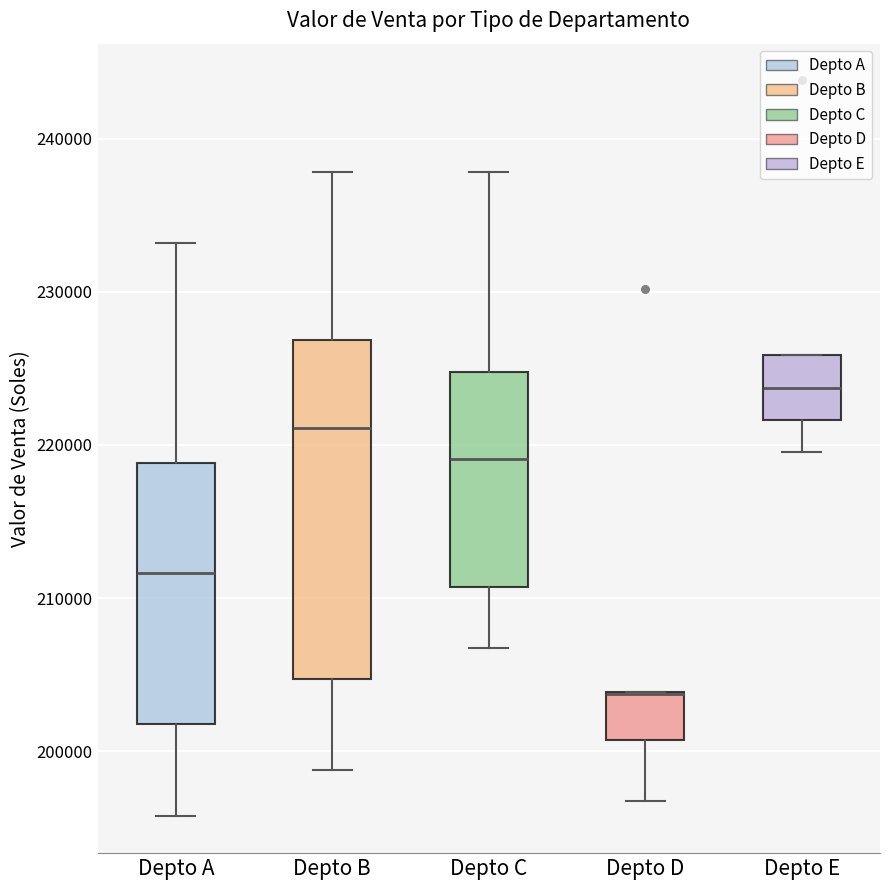

Which box is the tallest, from its lower edge to its upper edge?

Depto B